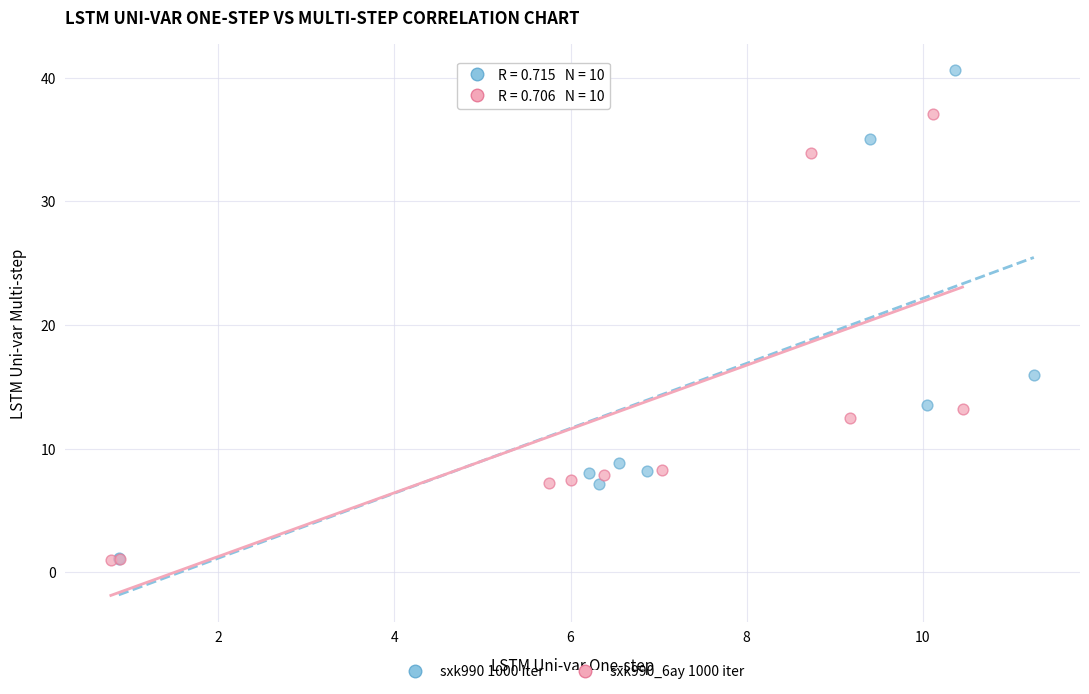

Which series has the widest spread of Y values?

sxk990 1000 iter